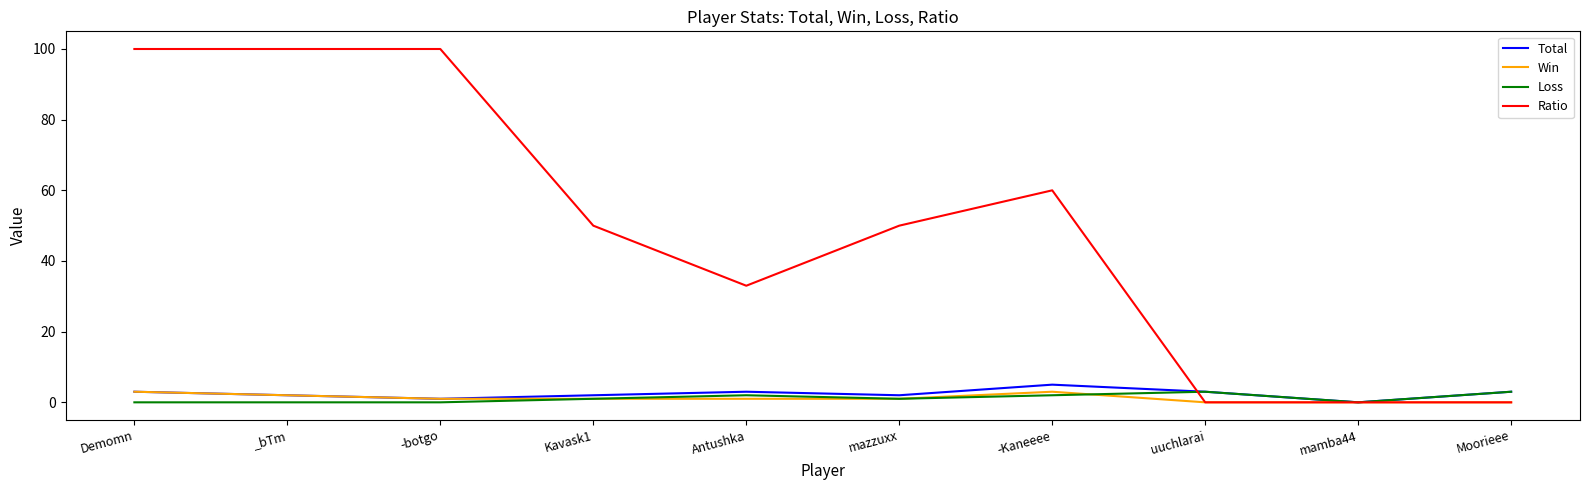

Which series changed the most between -botgo and Kavask1?

Ratio